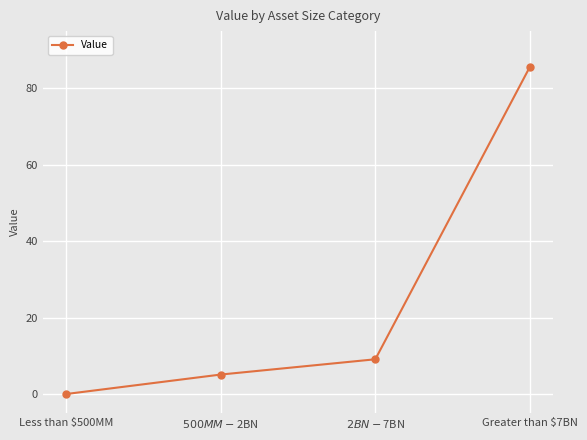

List the labels in order of value, largest first.

Greater than $7BN, $2BN - $7BN, $500MM - $2BN, Less than $500MM